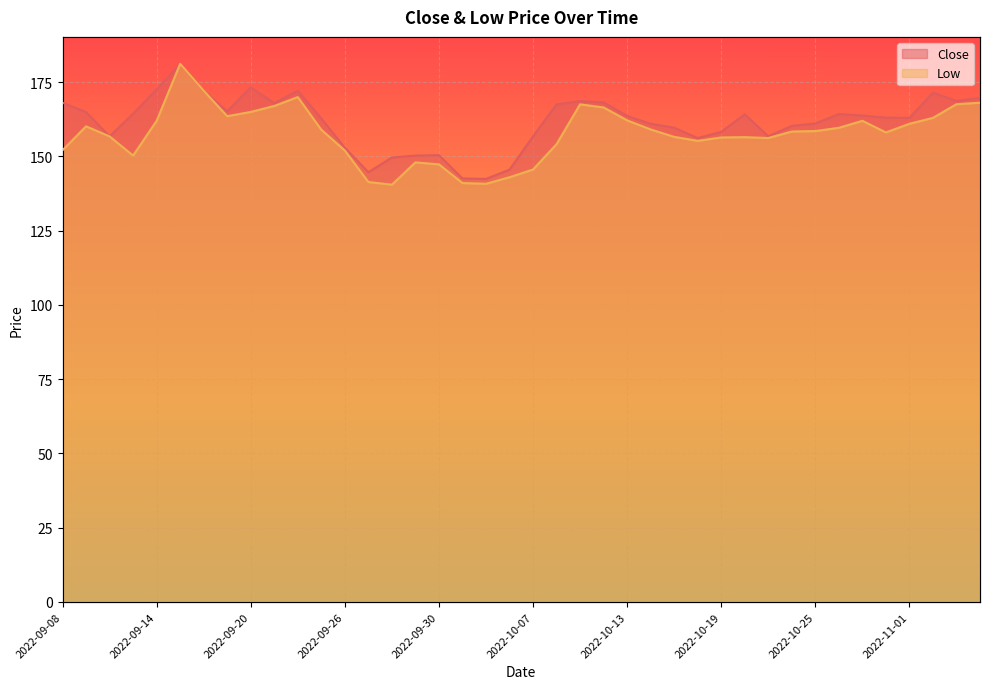

Rank the series by their average value, from lowest to highest.

Low, Close